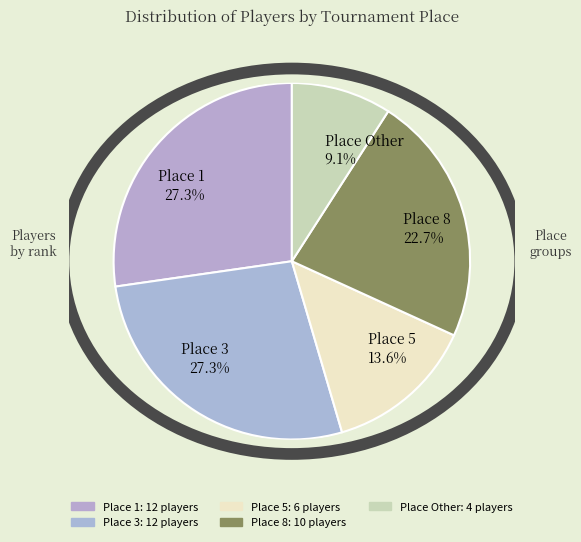

Does any single category account for the majority?

No